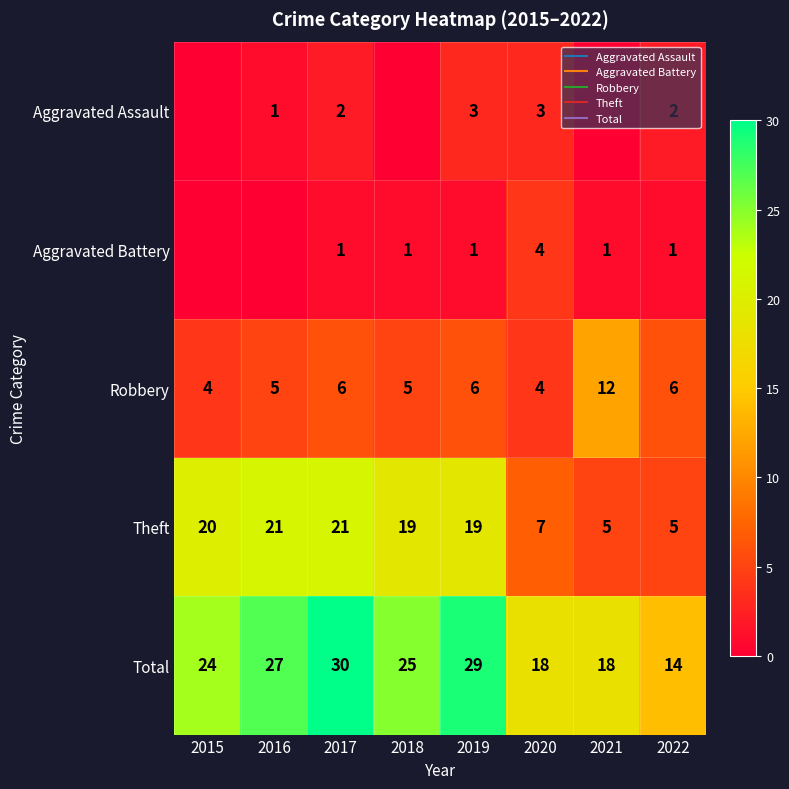

At which label does Theft first exceed 19?

2015